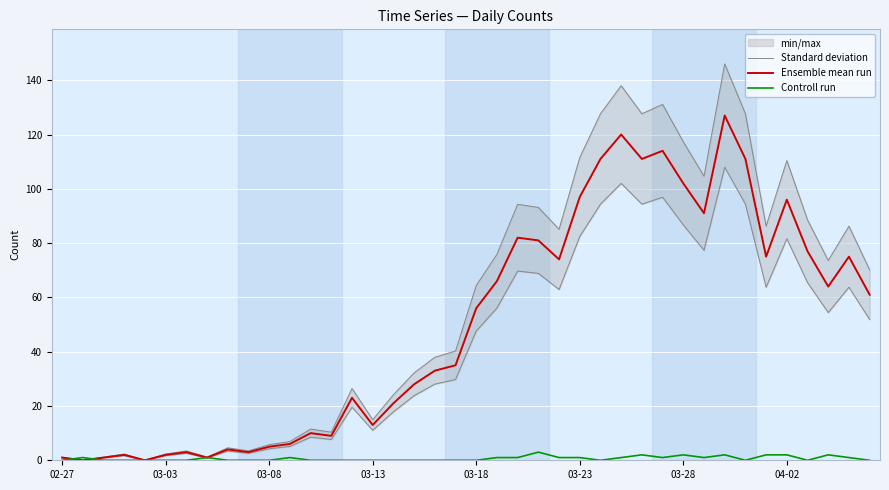

How many intersections are there between Ensemble mean run and Controll run?

2